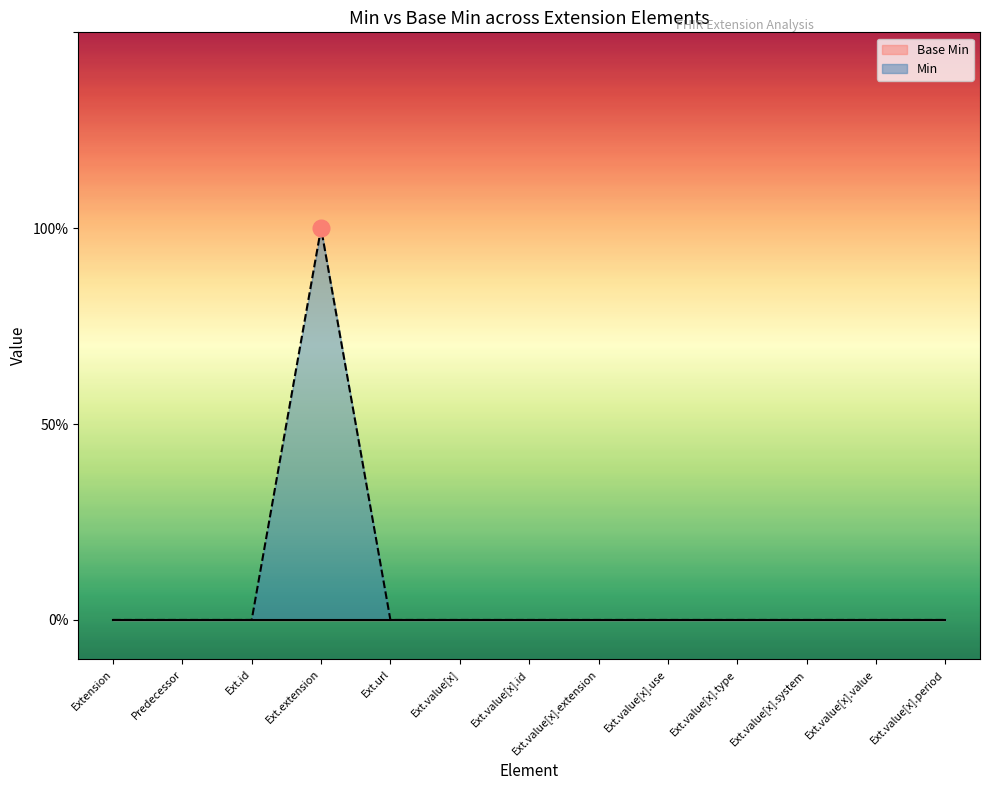

Reading right to left, transcribe all the data shown in this chart.

Ext.value[x].period=0	Ext.value[x].value=0	Ext.value[x].system=0	Ext.value[x].type=0	Ext.value[x].use=0	Ext.value[x].extension=0	Ext.value[x].id=0	Ext.value[x]=0	Ext.url=0	Ext.extension=1	Ext.id=0	Predecessor=0	Extension=0